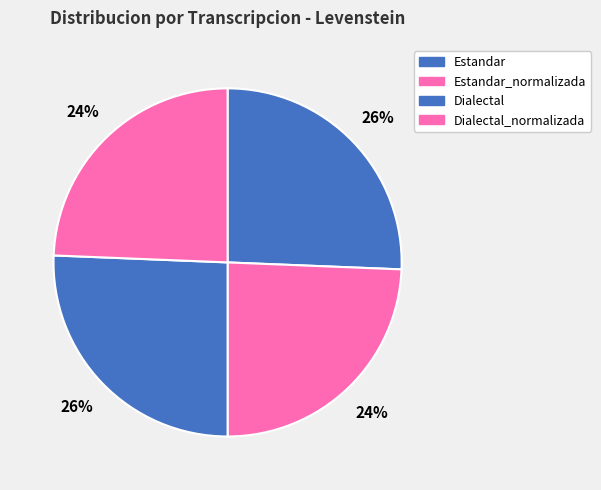

True or false: Dialectal accounts for 37% of the total.

False